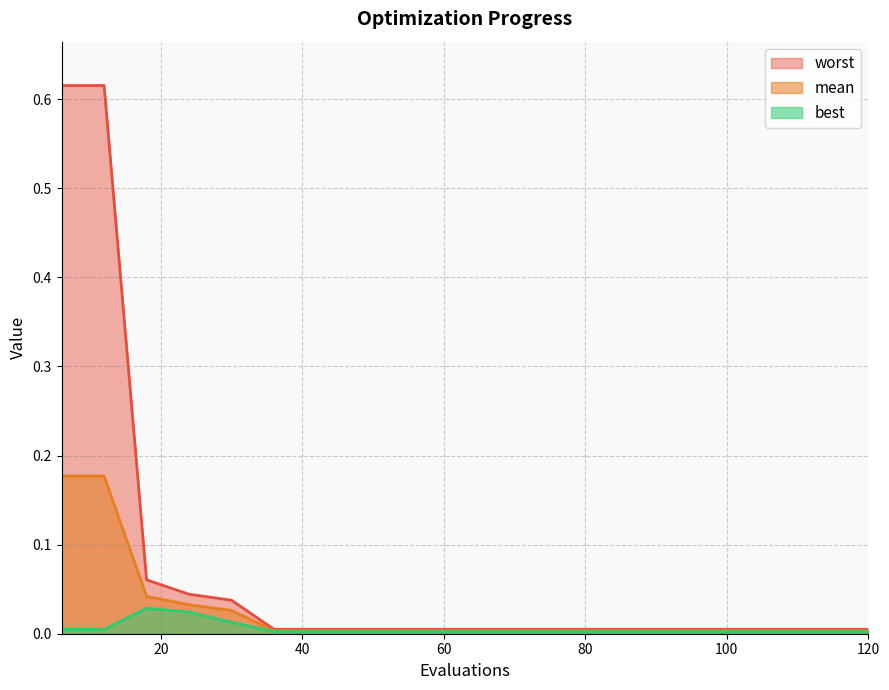

Which series has the largest total across all categories?

worst